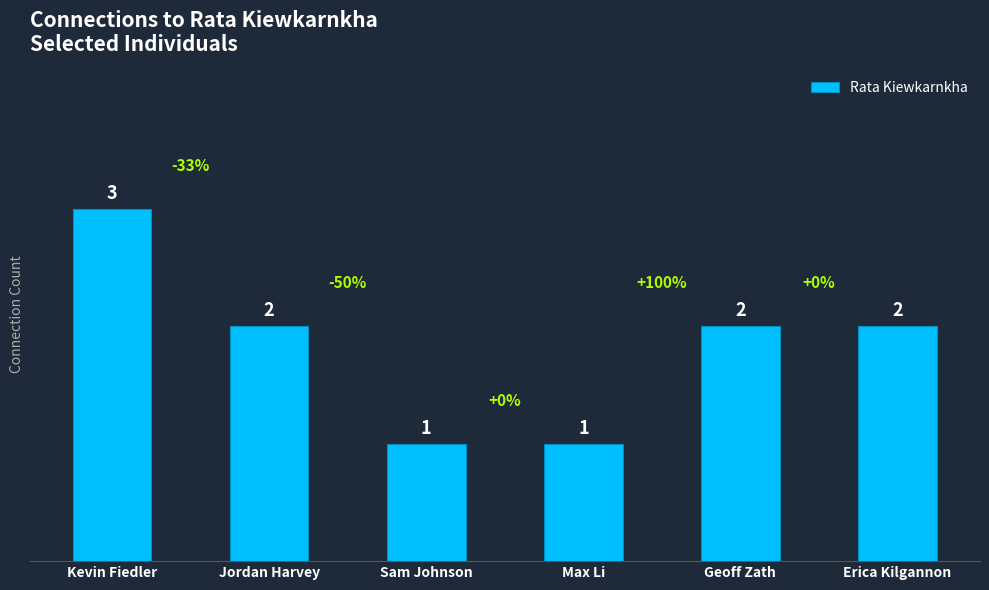

Reading left to right, list all the values displayed in this chart.

Kevin Fiedler=3	Jordan Harvey=2	Sam Johnson=1	Max Li=1	Geoff Zath=2	Erica Kilgannon=2